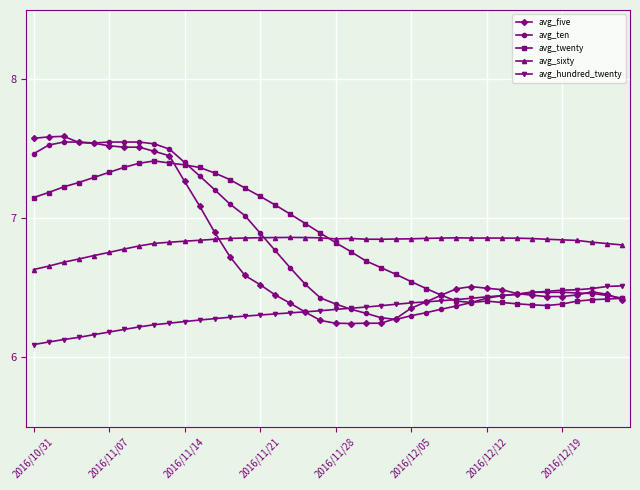

How many lines are shown in the chart?

5